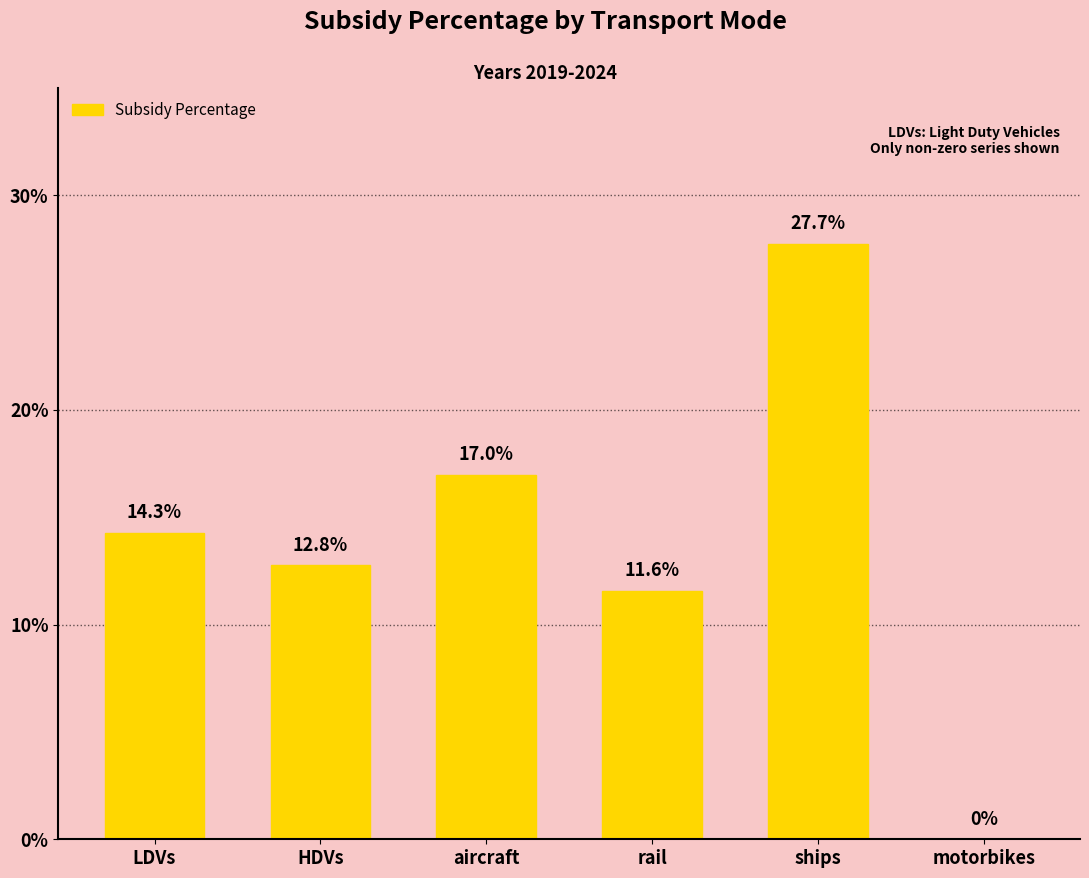

Are the bars horizontal?

No